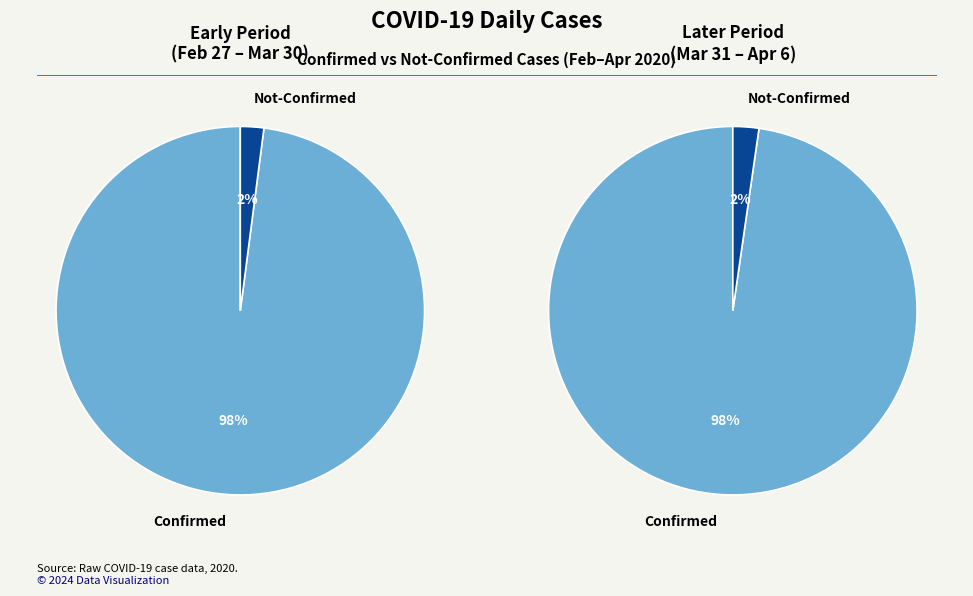

True or false: 34 accounts for 13% of the total.

False